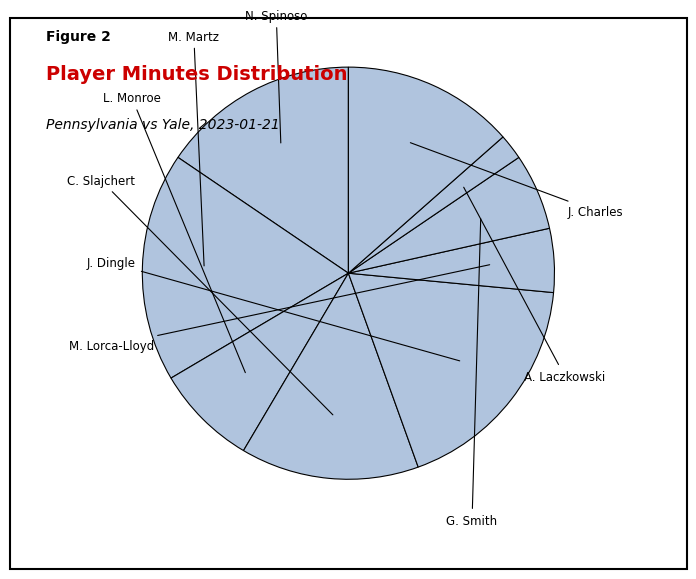

Count the number of slices in the pie.

9